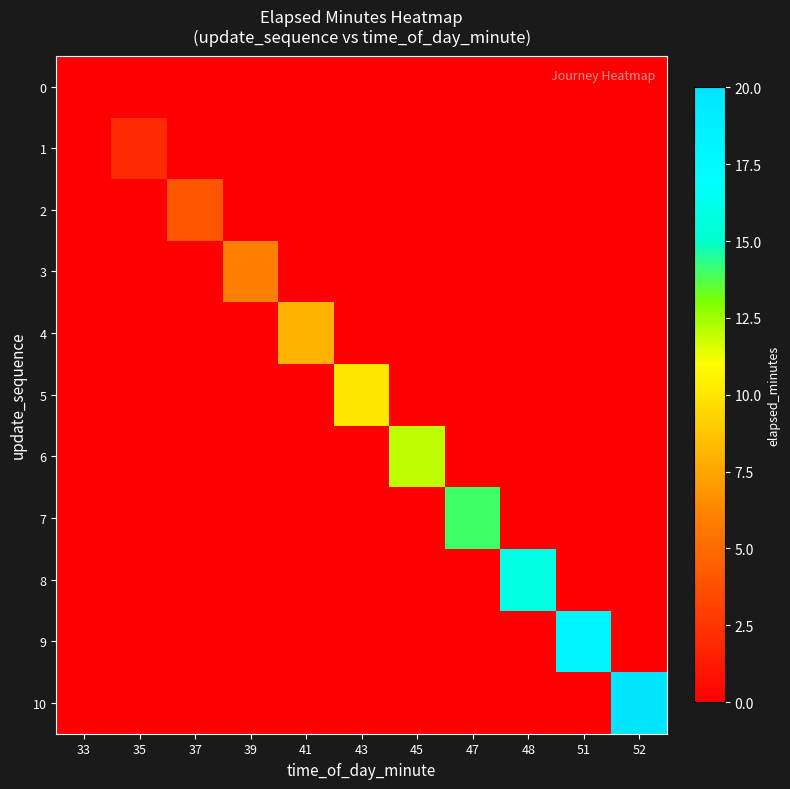

At which category does the chart reach its minimum across all series?

35